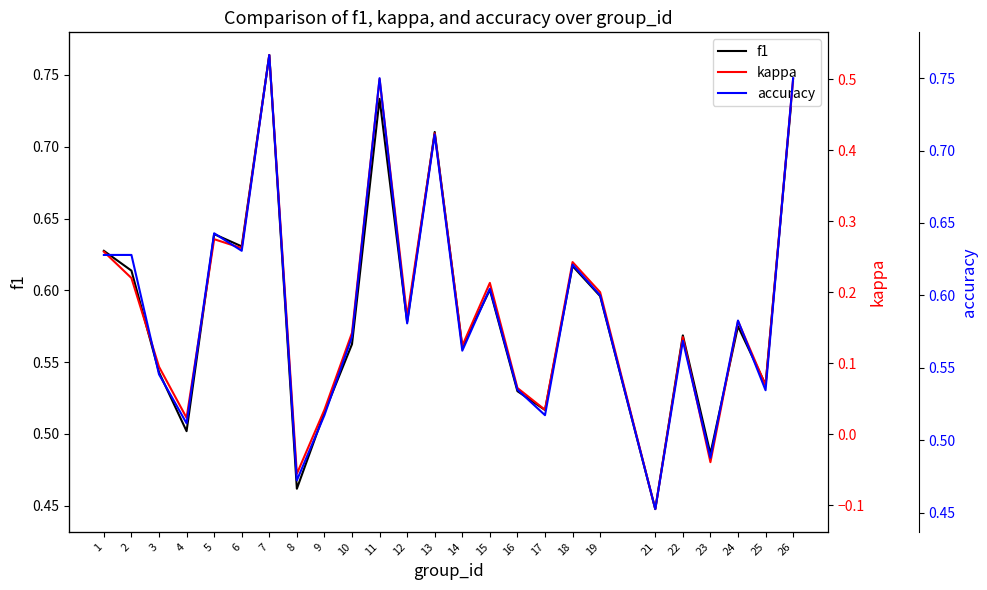

Reading right to left, extract all data points from this chart.

f1: 26=0.7	25=0.5	24=0.6	23=0.5	22=0.6	21=0.4	19=0.6	18=0.6	17=0.5	16=0.5	15=0.6	14=0.6	13=0.7	12=0.6	11=0.7	10=0.6	9=0.5	8=0.5	7=0.8	6=0.6	5=0.6	4=0.5	3=0.5	2=0.6	1=0.6
kappa: 26=0.5	25=0.1	24=0.2	23=-0.0	22=0.1	21=-0.1	19=0.2	18=0.2	17=0.0	16=0.1	15=0.2	14=0.1	13=0.4	12=0.2	11=0.5	10=0.1	9=0.0	8=-0.1	7=0.5	6=0.3	5=0.3	4=0.0	3=0.1	2=0.2	1=0.3
accuracy: 26=0.8	25=0.5	24=0.6	23=0.5	22=0.6	21=0.5	19=0.6	18=0.6	17=0.5	16=0.5	15=0.6	14=0.6	13=0.7	12=0.6	11=0.8	10=0.6	9=0.5	8=0.5	7=0.8	6=0.6	5=0.6	4=0.5	3=0.5	2=0.6	1=0.6